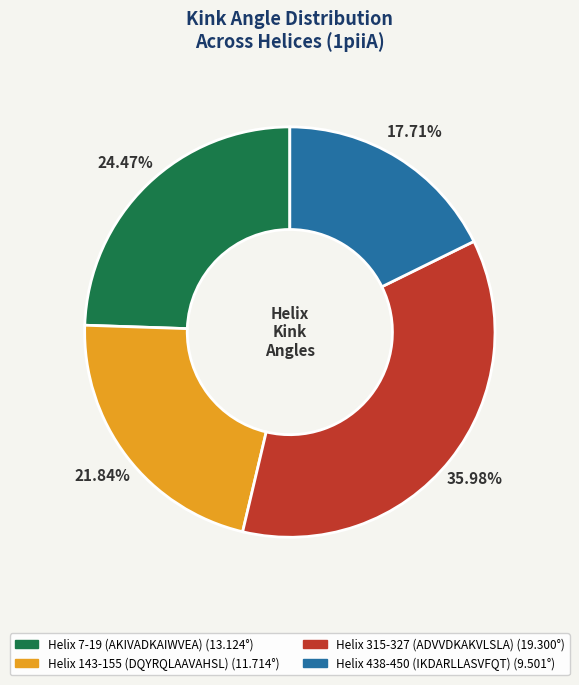

What percentage is the Helix 315-327 (ADVVDKAKVLSLA) slice, to the nearest percent?

36%